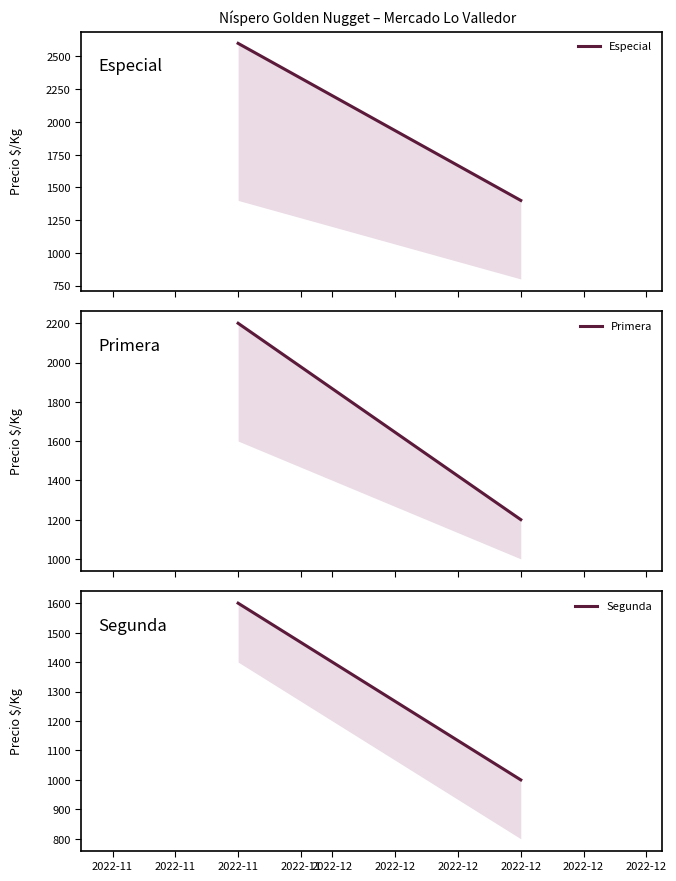

What is the maximum value for Primera?

2200